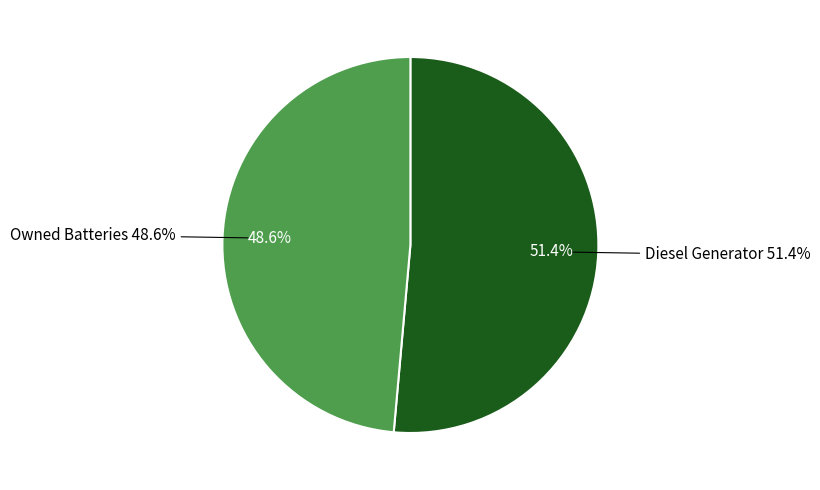

What is the total percentage of Owned Batteries and Diesel Generator?

100.0%